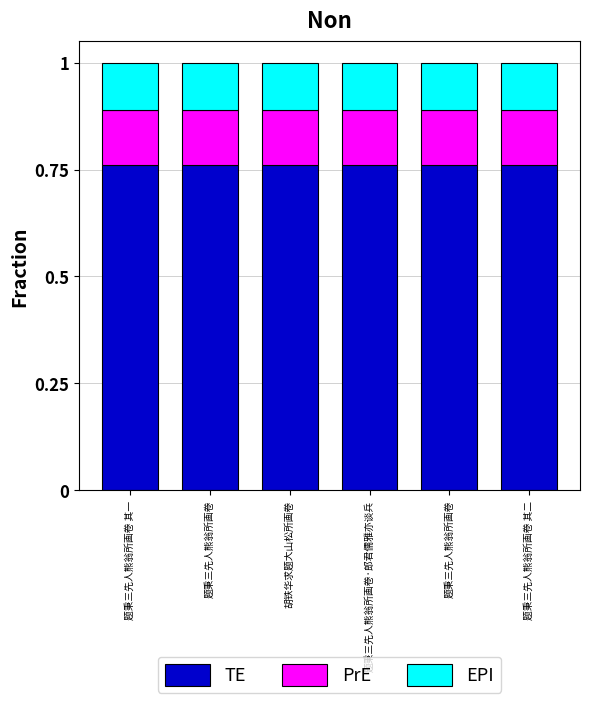

Does the chart contain any negative values?

No